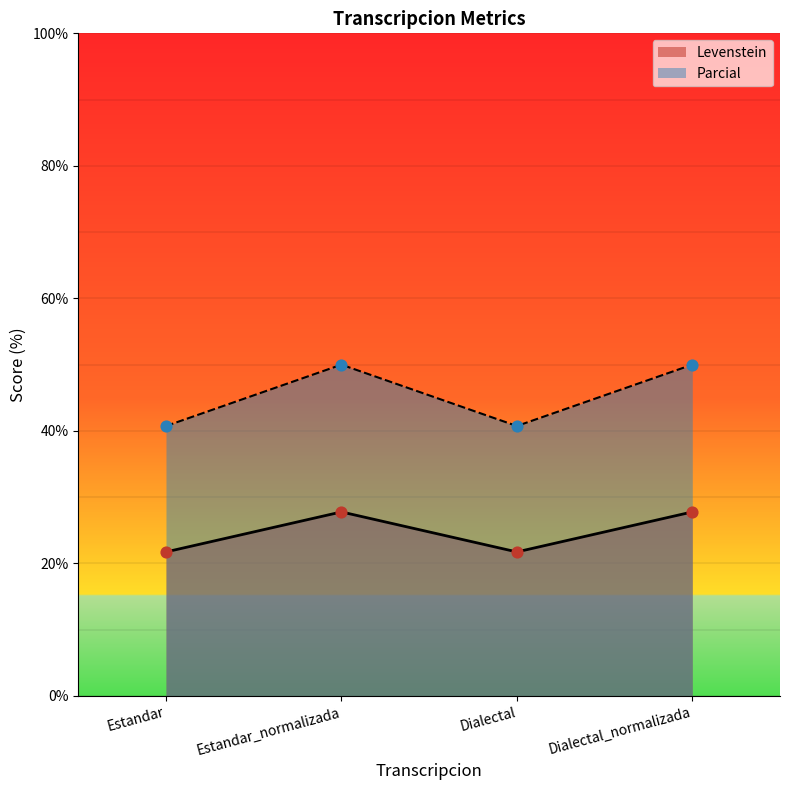

Is the value of Parcial at Dialectal greater than the value of Levenstein at Dialectal_normalizada?

Yes